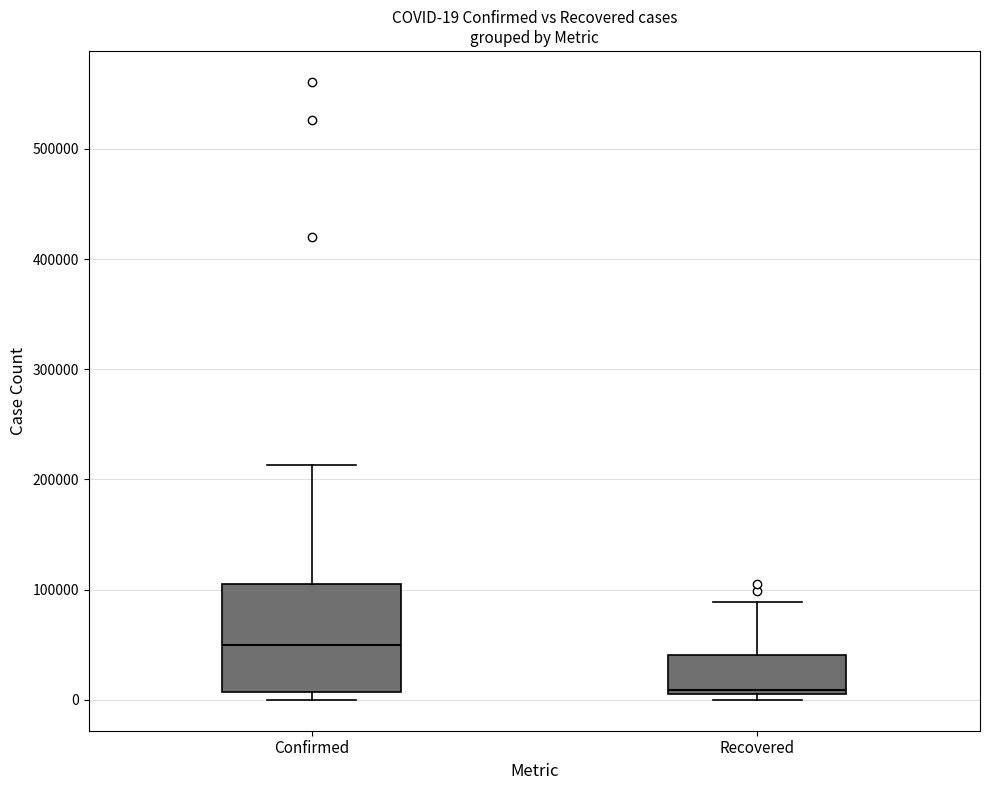

Which box is the tallest, from its lower edge to its upper edge?

Confirmed